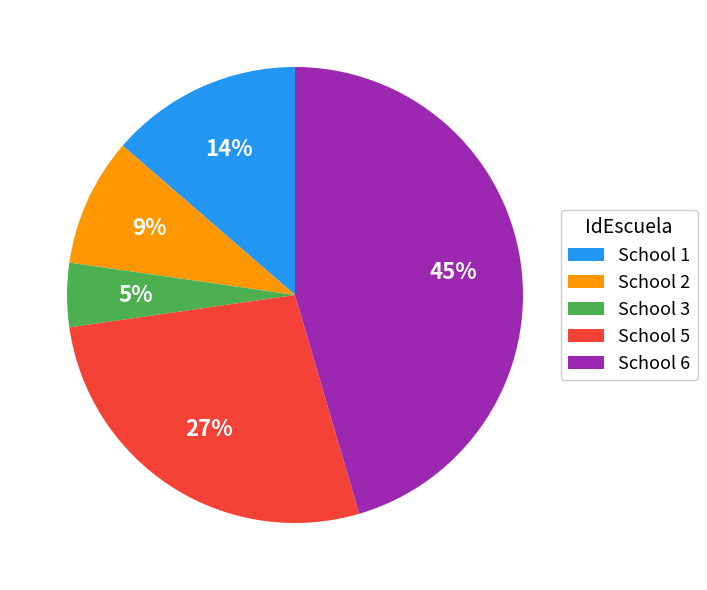

Does any single category account for the majority?

No